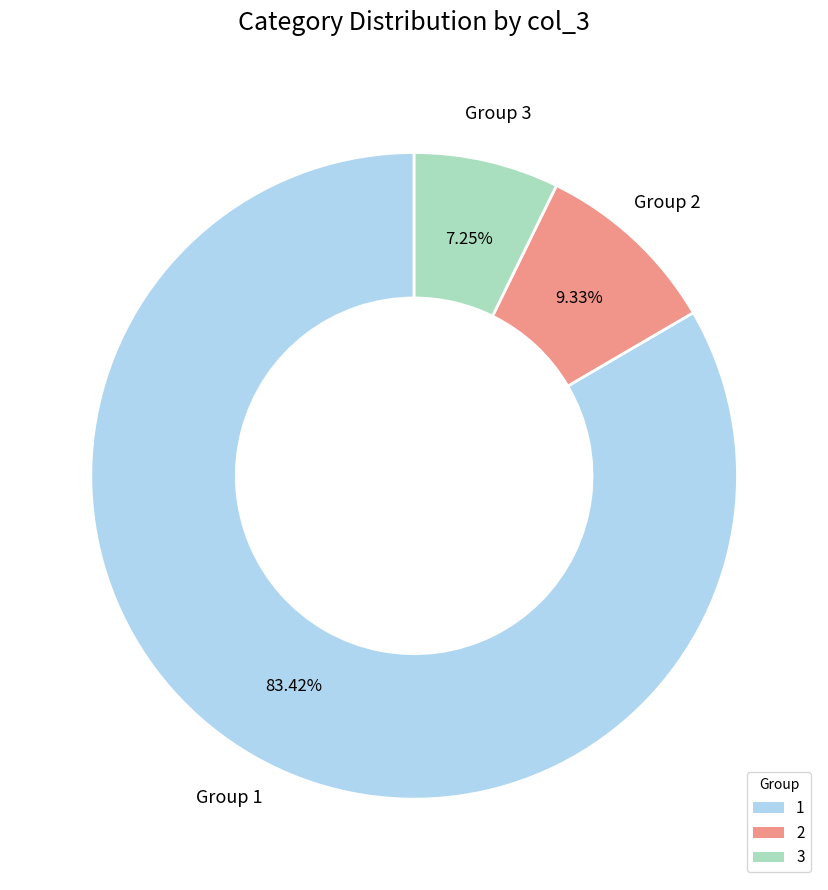

Is the sum of 2 and 3 greater than half?

No